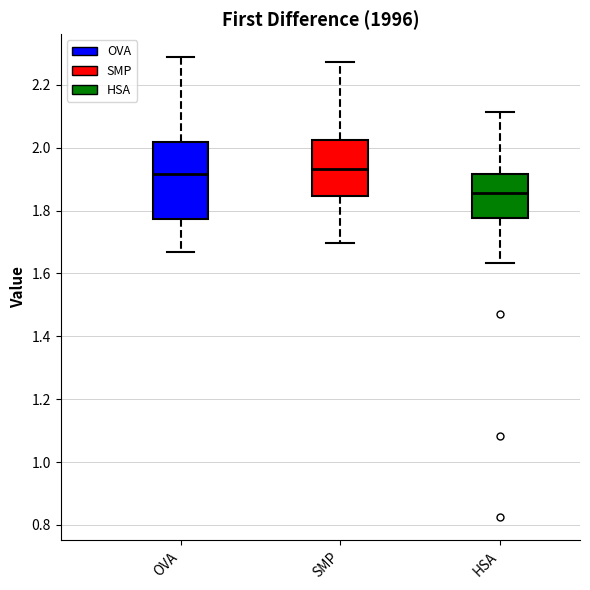

Reading left to right, read every box against the y-axis: the position of its median line, the range the box covers, and the ends of its whiskers. The values are not printed on the chart, so give them approximately, as read against the axis.

OVA: median 1.92, box 1.78 to 2.02, whiskers 1.66 to 2.28
SMP: median 1.94, box 1.84 to 2.02, whiskers 1.70 to 2.28
HSA: median 1.86, box 1.78 to 1.92, whiskers 1.64 to 2.12